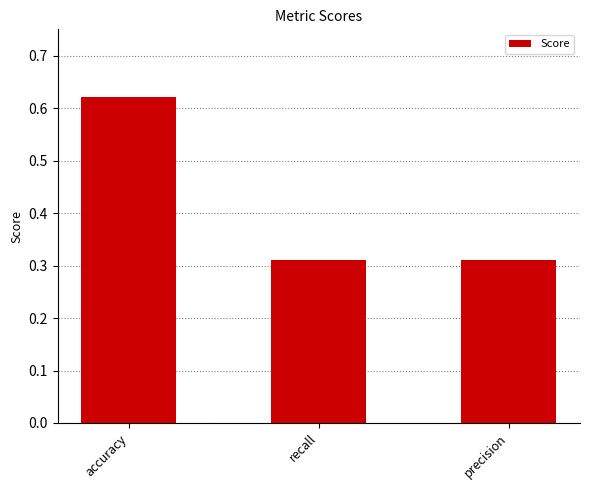

How many values are between 0 and 1?

3